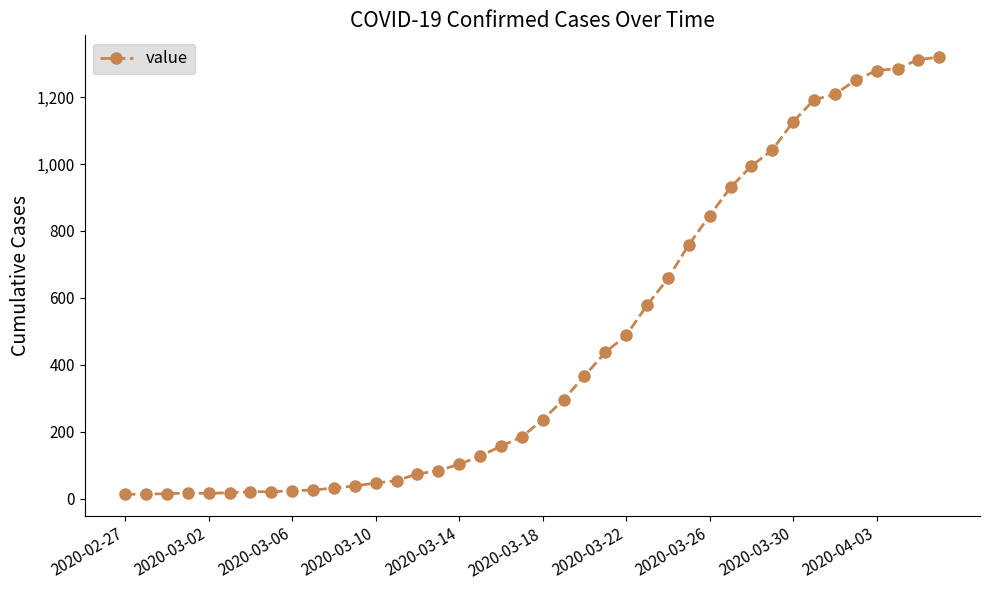

What is the greatest value displayed?

1319